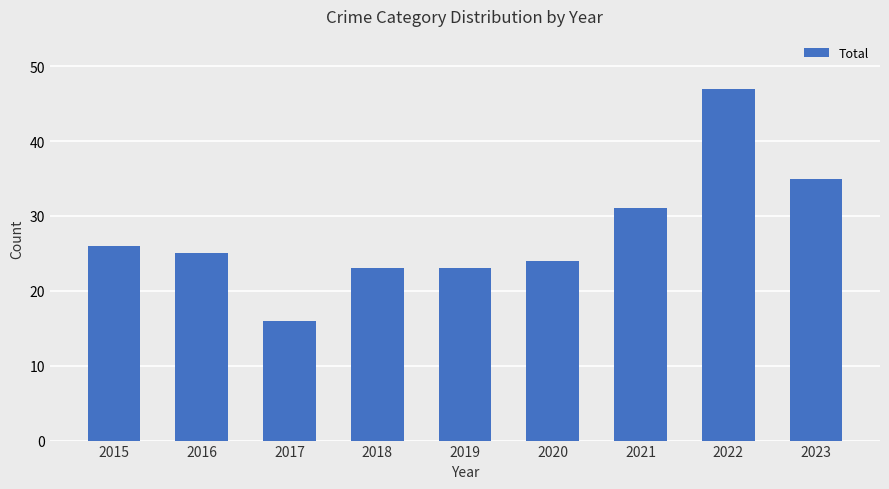

The value at 2018 is 35. True or false?

False